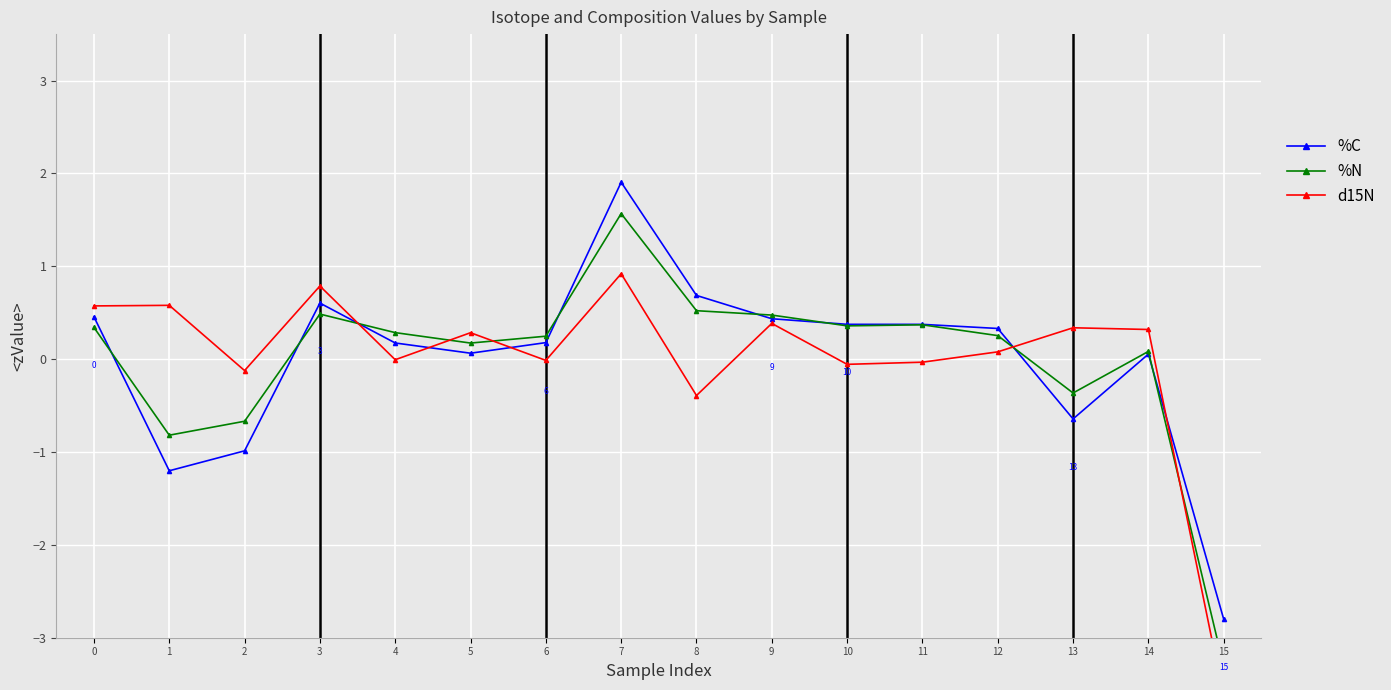

Where is the first local minimum for d15N?

2